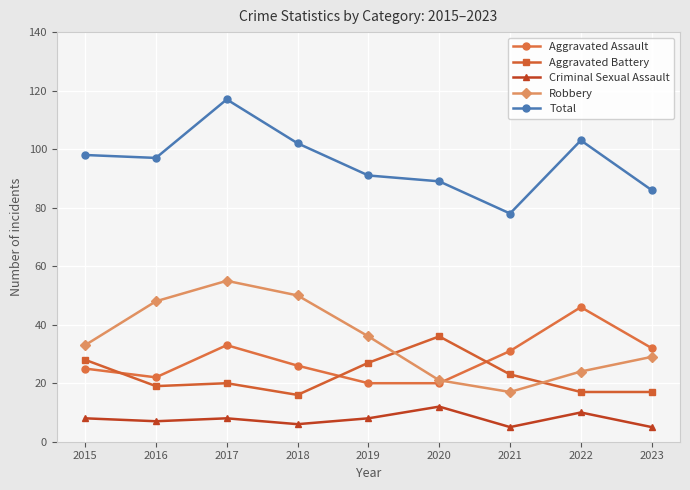

What is the difference between the highest and lowest values at 2019?

83